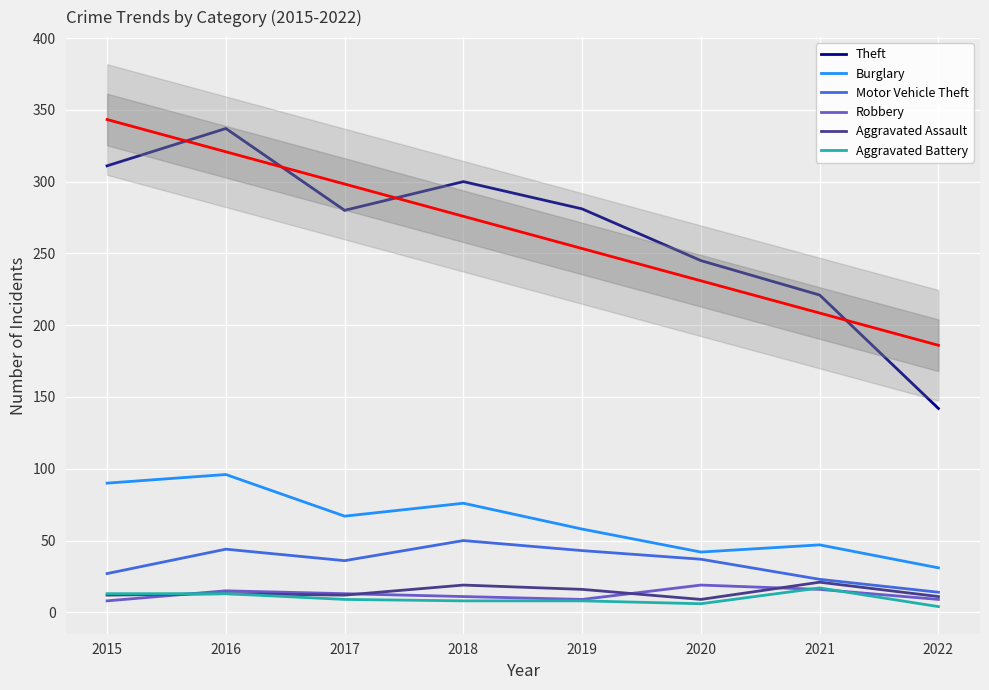

What is the difference between the highest and lowest values at 2017?

271